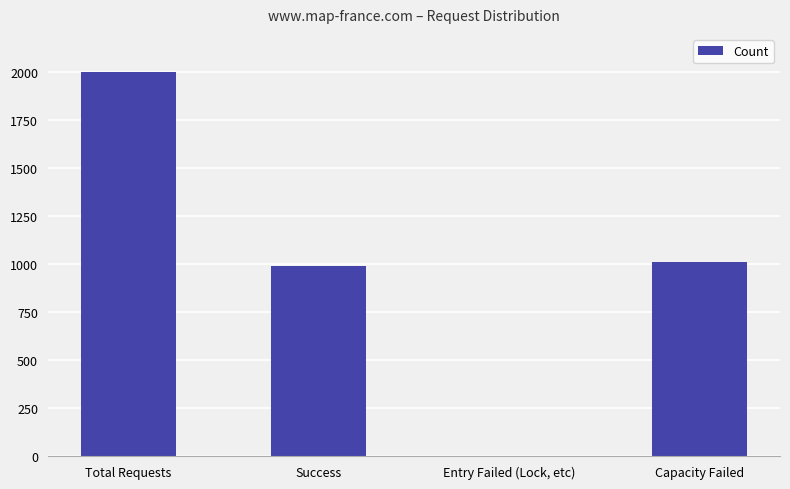

What is the sum of all values?

4000